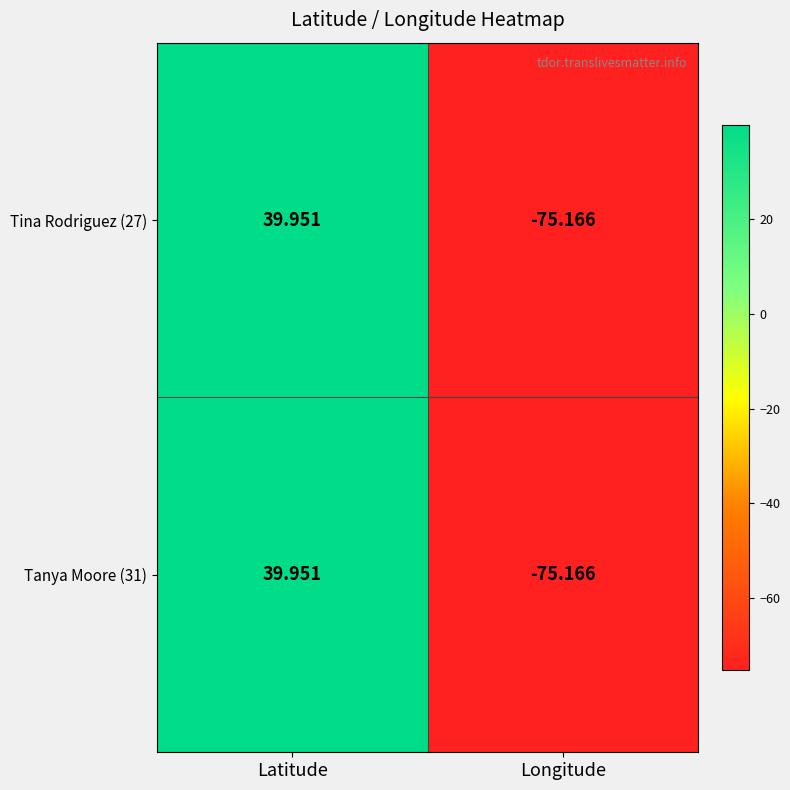

Is the value of Tanya Moore (31) at Latitude greater than the value of Tina Rodriguez (27) at Longitude?

Yes